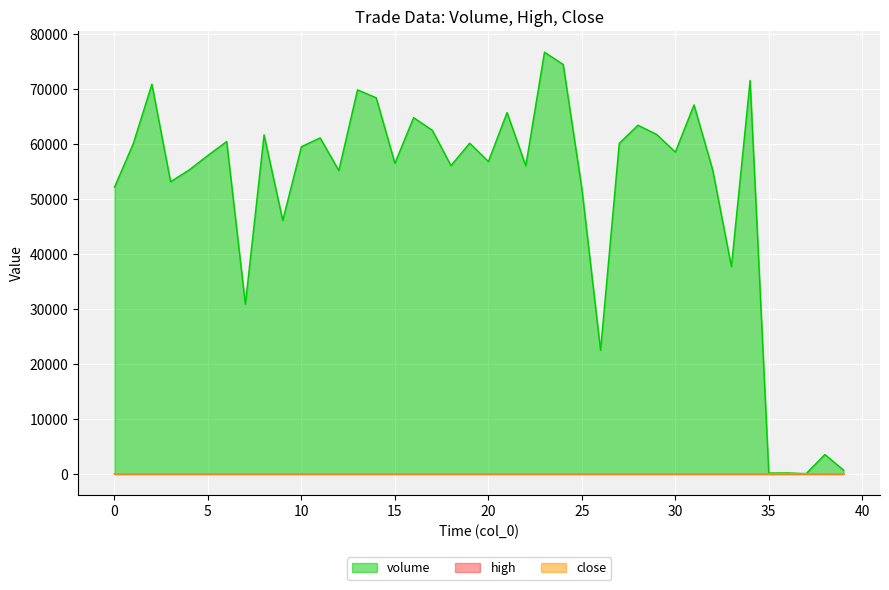

True or false: high and volume intersect in this chart.

False